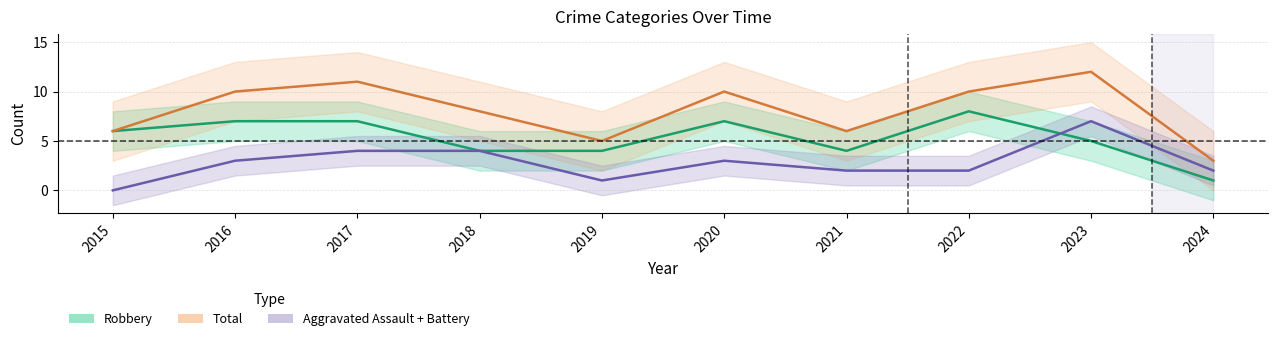

What is the sum of the Total values at 2020 and 2018?

18